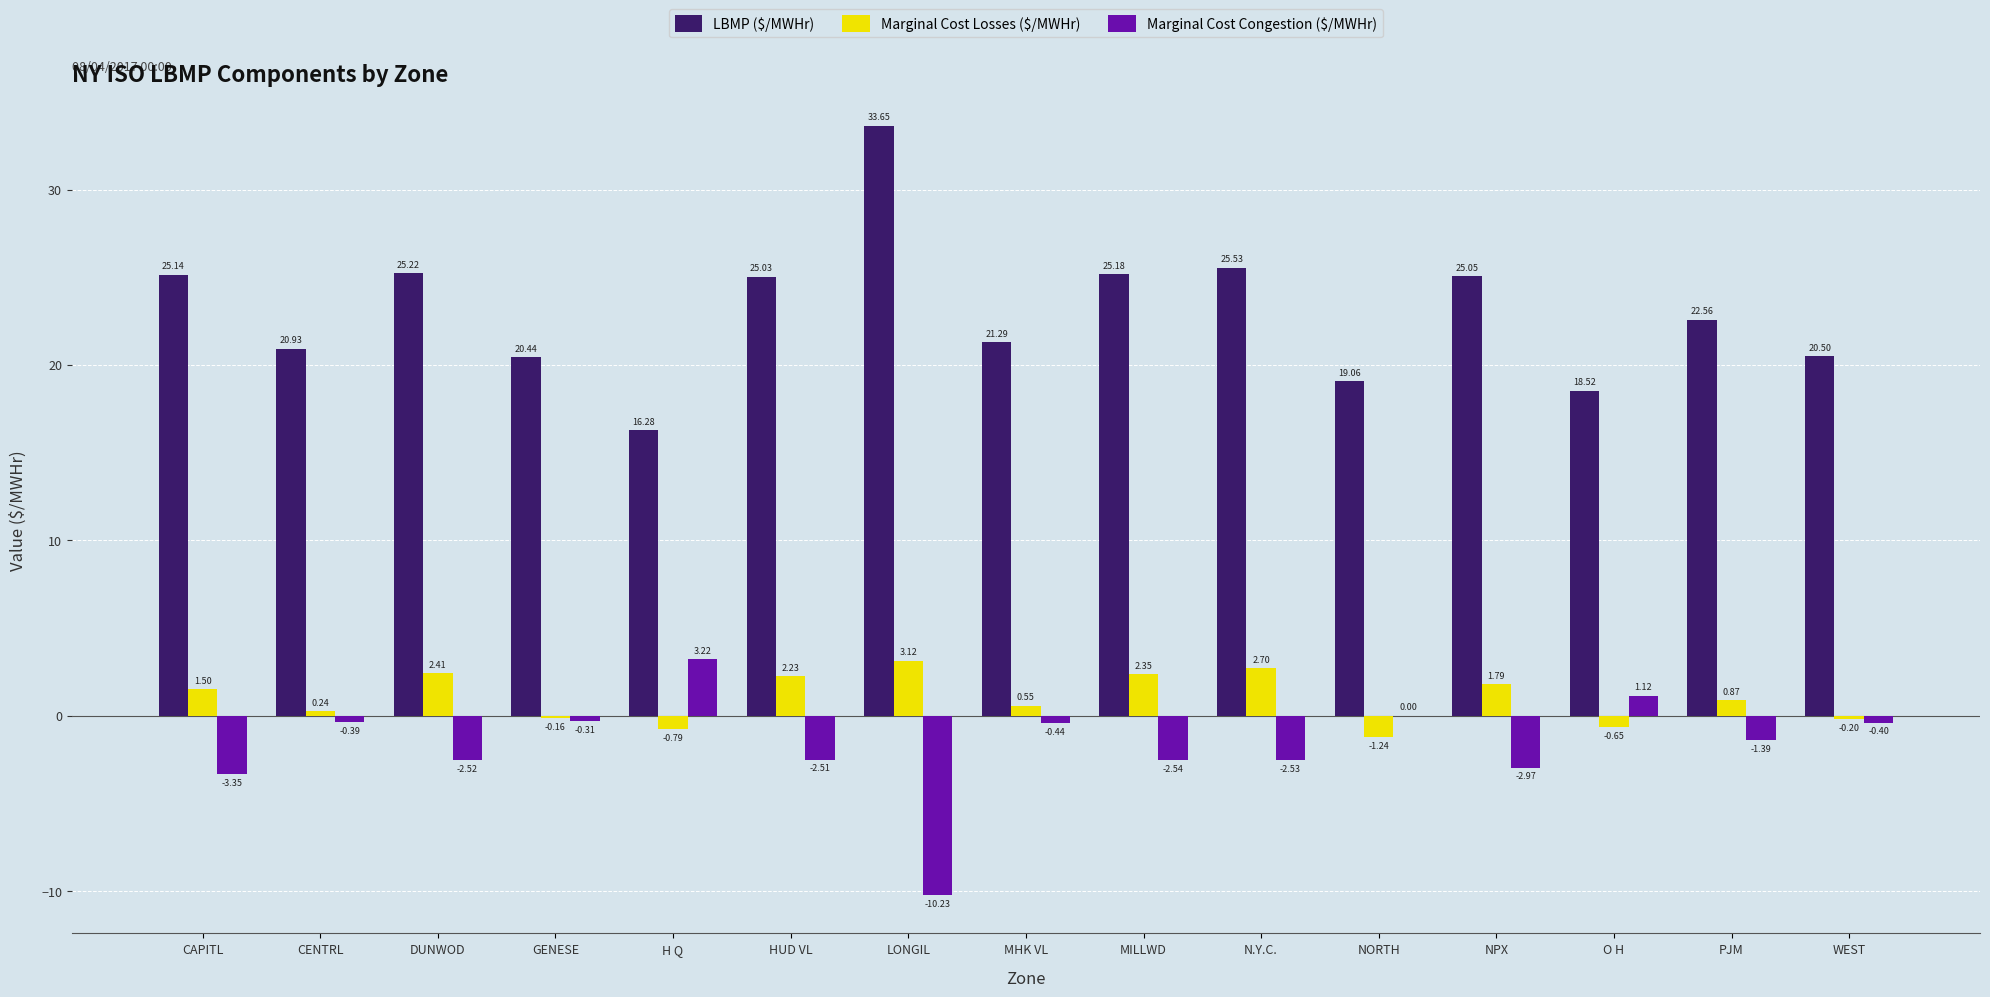

At which label does Marginal Cost Congestion ($/MWHr) reach its peak?

H Q